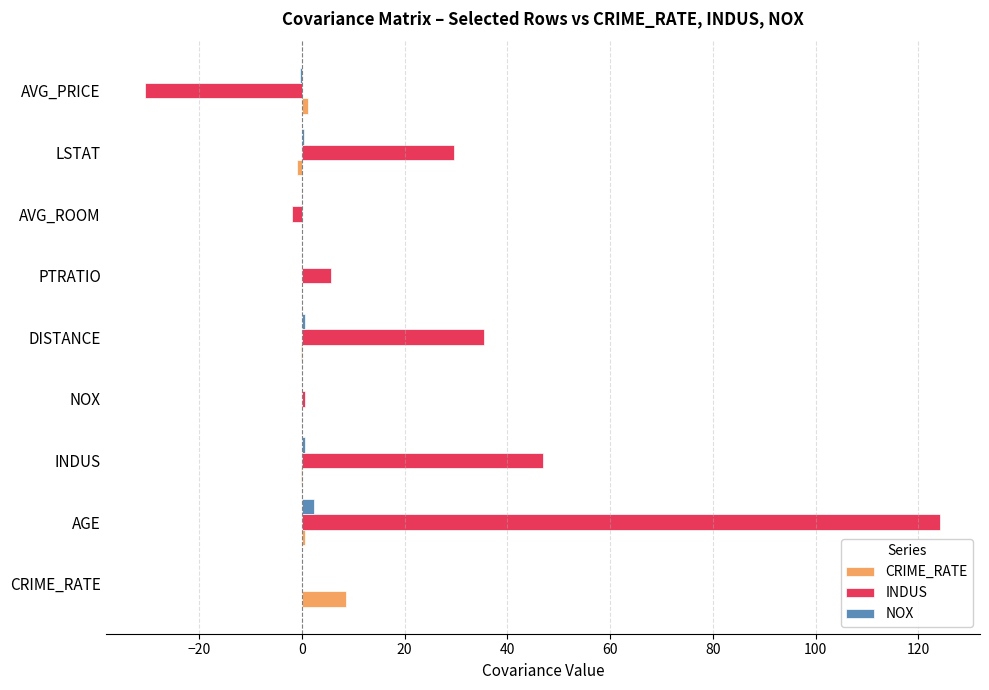

What are all the series names shown in the legend?

CRIME_RATE, INDUS, NOX